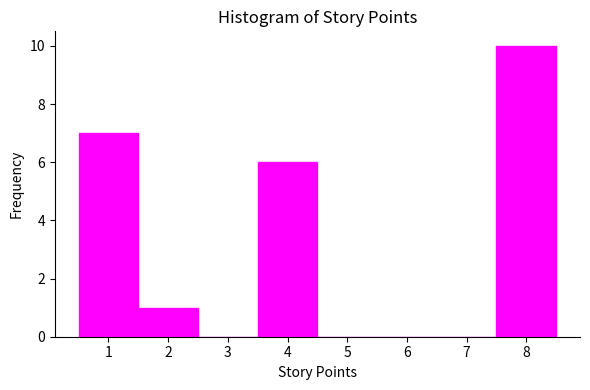

How tall is the bar that spans 1.5 to 2.5 on the x-axis? The values are not printed on the chart, so give them approximately, as read against the axis.

1